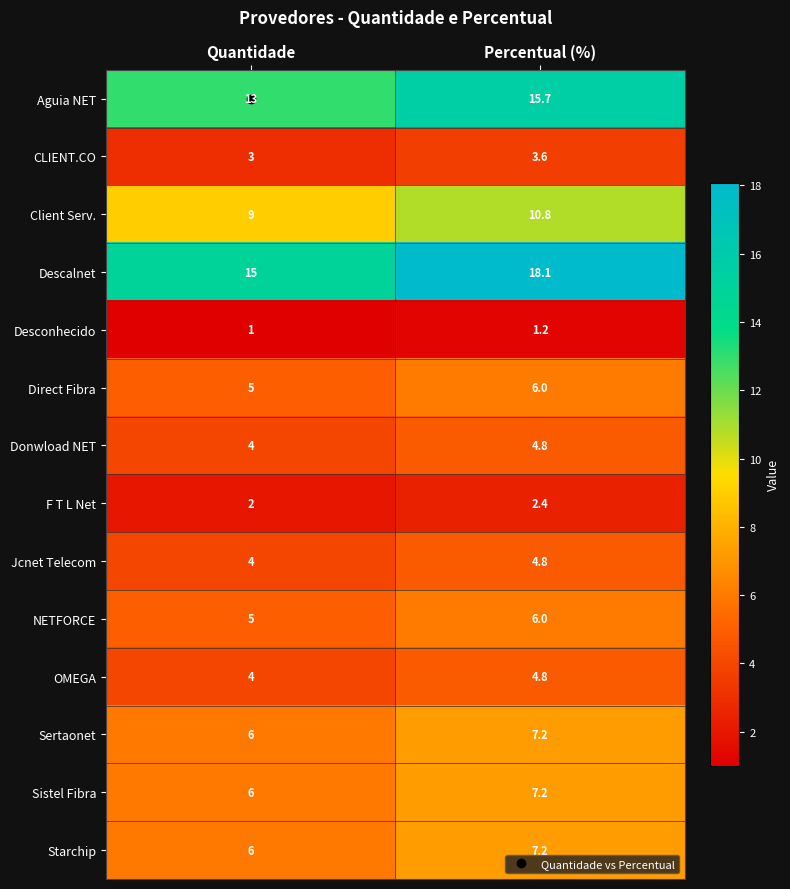

What is the maximum value for F T L Net?

2.4